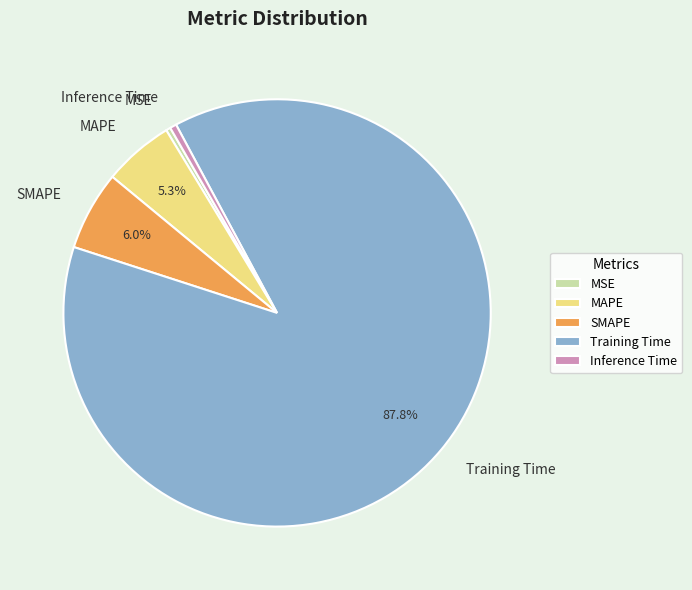

Which has a higher value, SMAPE or Training Time?

Training Time